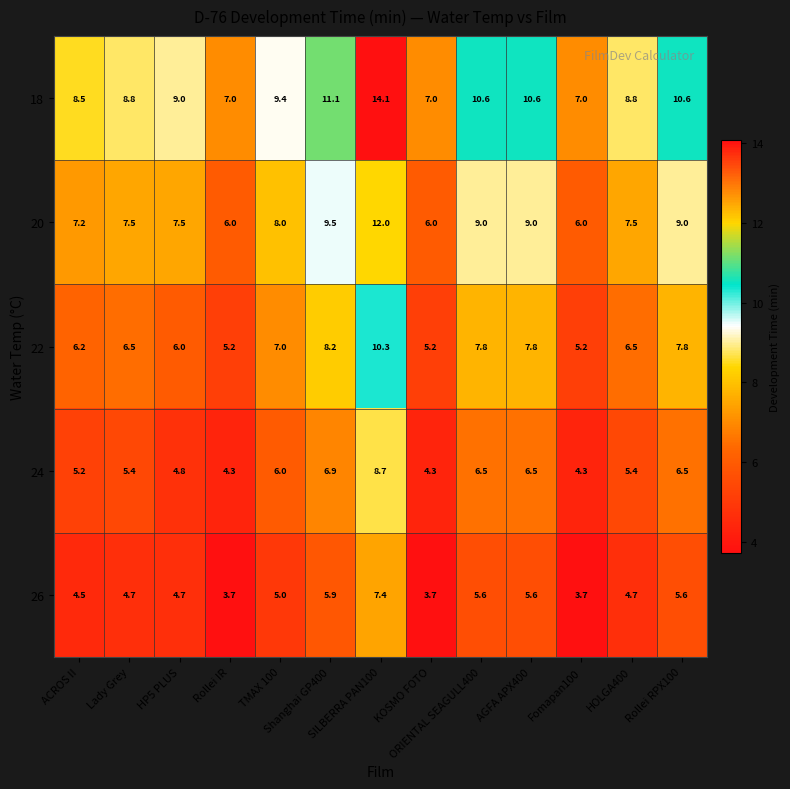

Which series has the largest total across all categories?

18